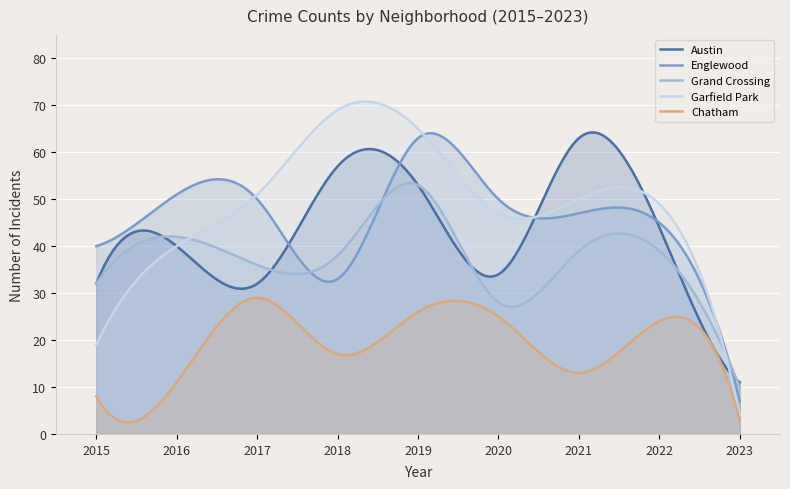

At which label does Garfield Park reach its peak?

2018